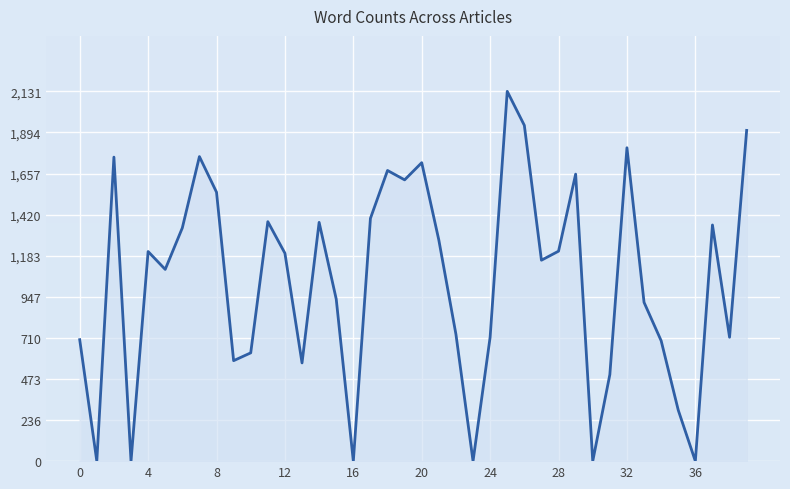

What is the maximum value shown in the chart?

2131